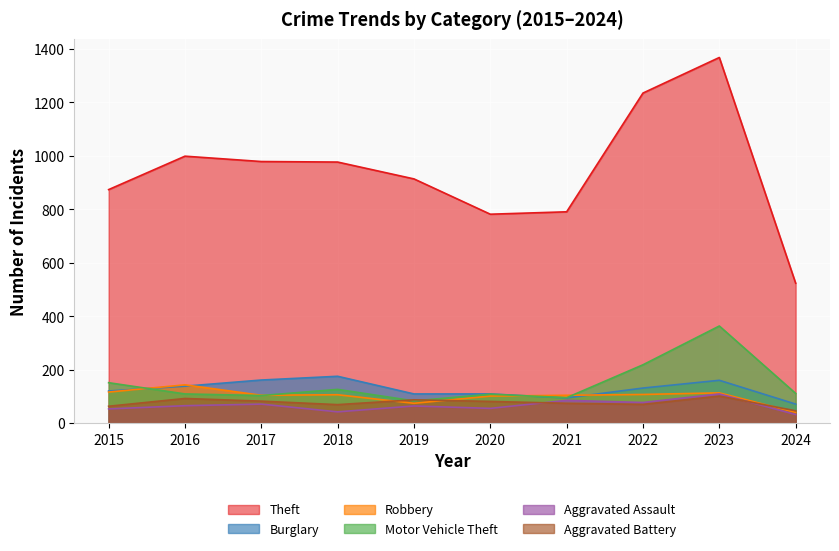

How many interior local valleys does the Robbery series have?

2